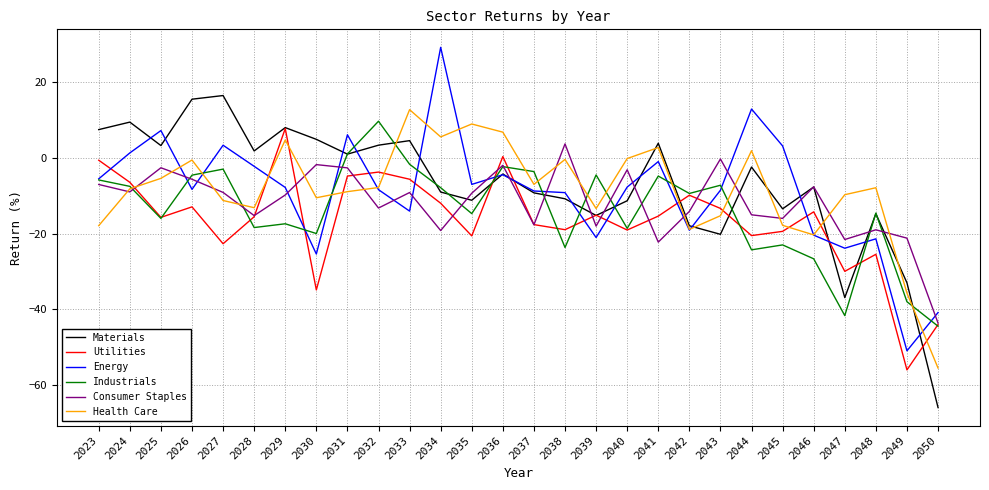

Where is the first local minimum for Utilities?

2025